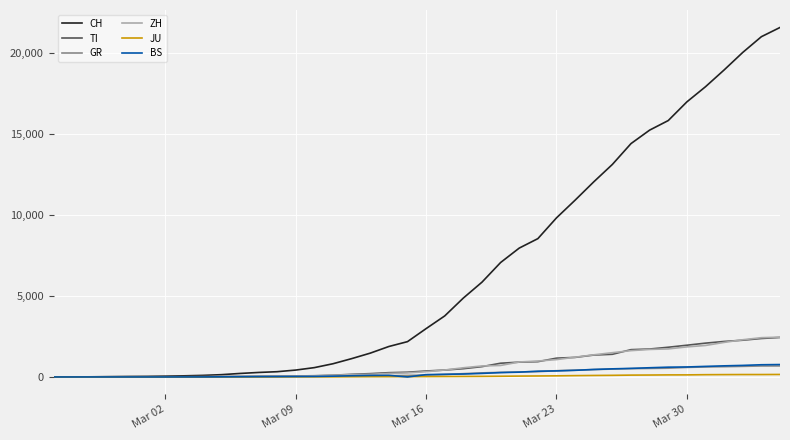

Which series has the largest total across all categories?

CH